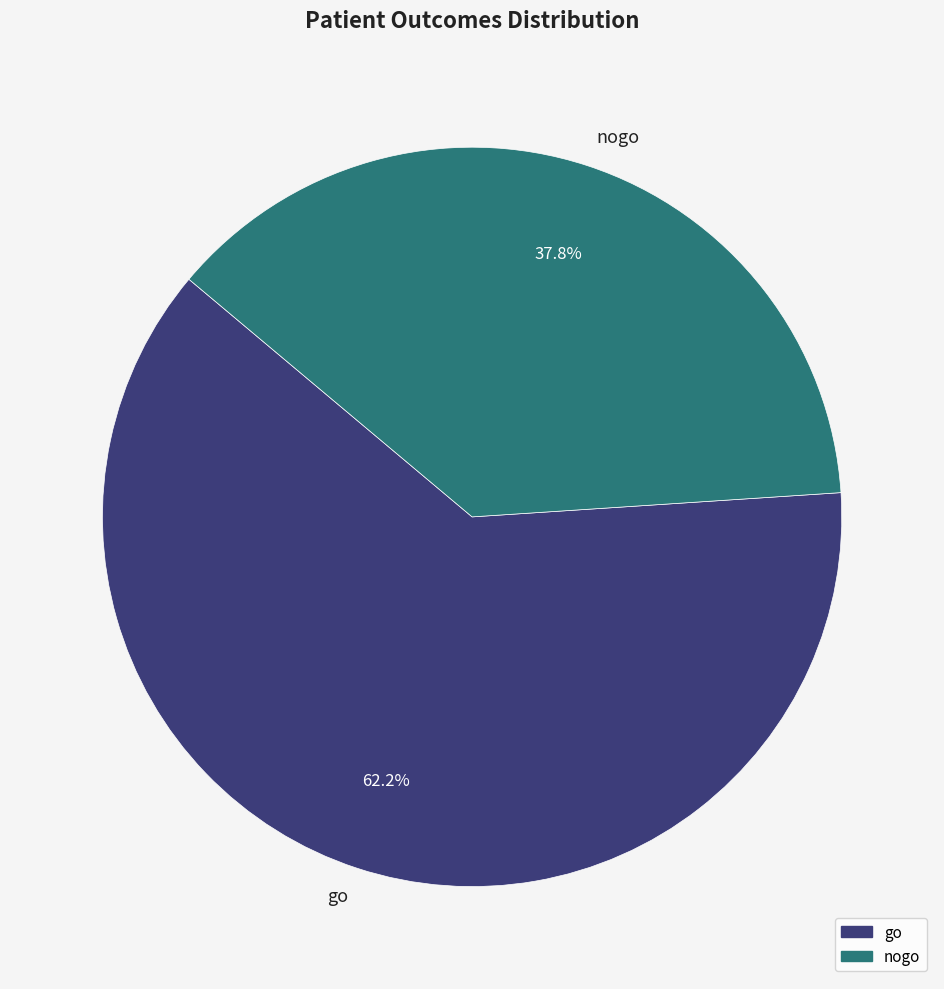

To the nearest percent, what is the difference between the nogo and go slice percentages?

24%